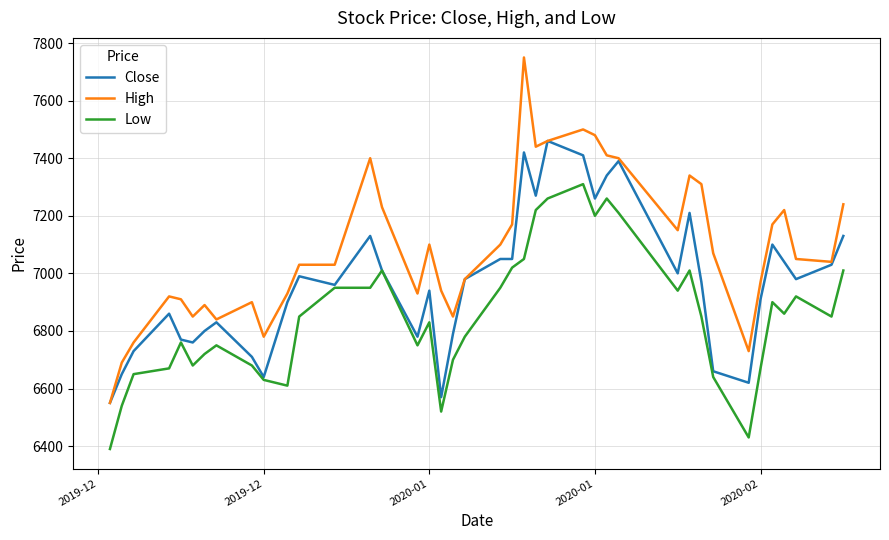

Count the number of categories in the chart.

40